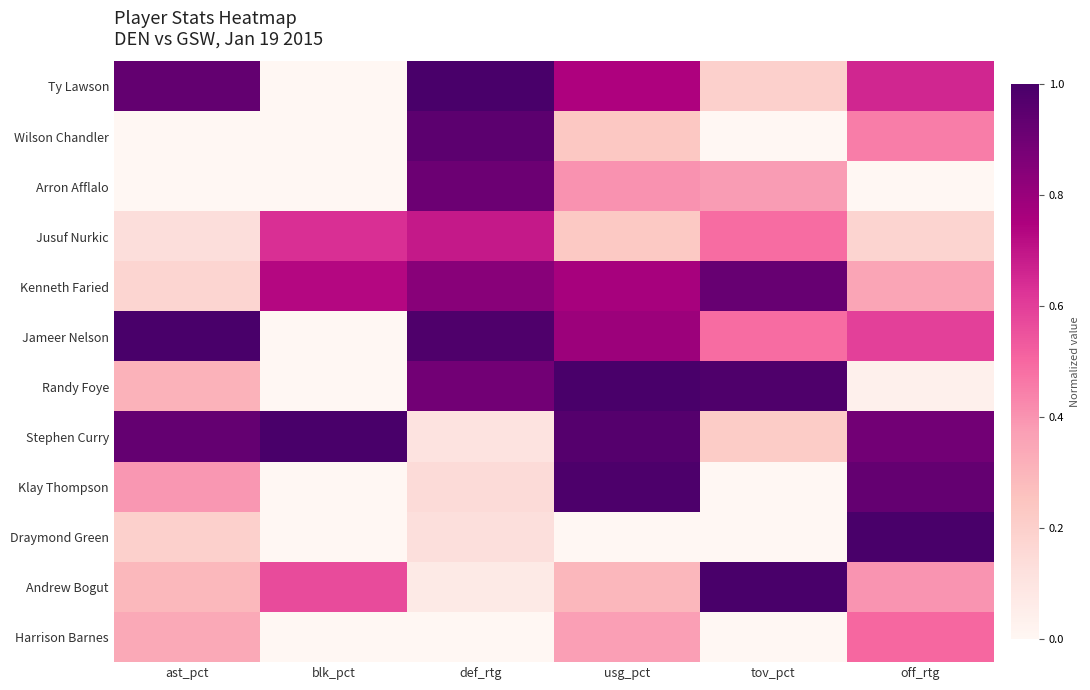

Reading right to left, transcribe all the data shown in this chart.

Ty Lawson: off_rtg=0.7	tov_pct=0.2	usg_pct=0.7	def_rtg=1.0	blk_pct=0.0	ast_pct=0.9
Wilson Chandler: off_rtg=0.4	tov_pct=0.0	usg_pct=0.2	def_rtg=0.9	blk_pct=0.0	ast_pct=0.0
Arron Afflalo: off_rtg=0.0	tov_pct=0.4	usg_pct=0.4	def_rtg=0.9	blk_pct=0.0	ast_pct=0.0
Jusuf Nurkic: off_rtg=0.2	tov_pct=0.5	usg_pct=0.2	def_rtg=0.7	blk_pct=0.6	ast_pct=0.1
Kenneth Faried: off_rtg=0.4	tov_pct=0.9	usg_pct=0.8	def_rtg=0.8	blk_pct=0.7	ast_pct=0.2
Jameer Nelson: off_rtg=0.6	tov_pct=0.5	usg_pct=0.8	def_rtg=1.0	blk_pct=0.0	ast_pct=1.0
Randy Foye: off_rtg=0.0	tov_pct=1.0	usg_pct=1.0	def_rtg=0.9	blk_pct=0.0	ast_pct=0.3
Stephen Curry: off_rtg=0.9	tov_pct=0.2	usg_pct=1.0	def_rtg=0.1	blk_pct=1.0	ast_pct=0.9
Klay Thompson: off_rtg=0.9	tov_pct=0.0	usg_pct=1.0	def_rtg=0.1	blk_pct=0.0	ast_pct=0.4
Draymond Green: off_rtg=1.0	tov_pct=0.0	usg_pct=0.0	def_rtg=0.1	blk_pct=0.0	ast_pct=0.2
Andrew Bogut: off_rtg=0.4	tov_pct=1.0	usg_pct=0.3	def_rtg=0.1	blk_pct=0.6	ast_pct=0.3
Harrison Barnes: off_rtg=0.5	tov_pct=0.0	usg_pct=0.4	def_rtg=0.0	blk_pct=0.0	ast_pct=0.3